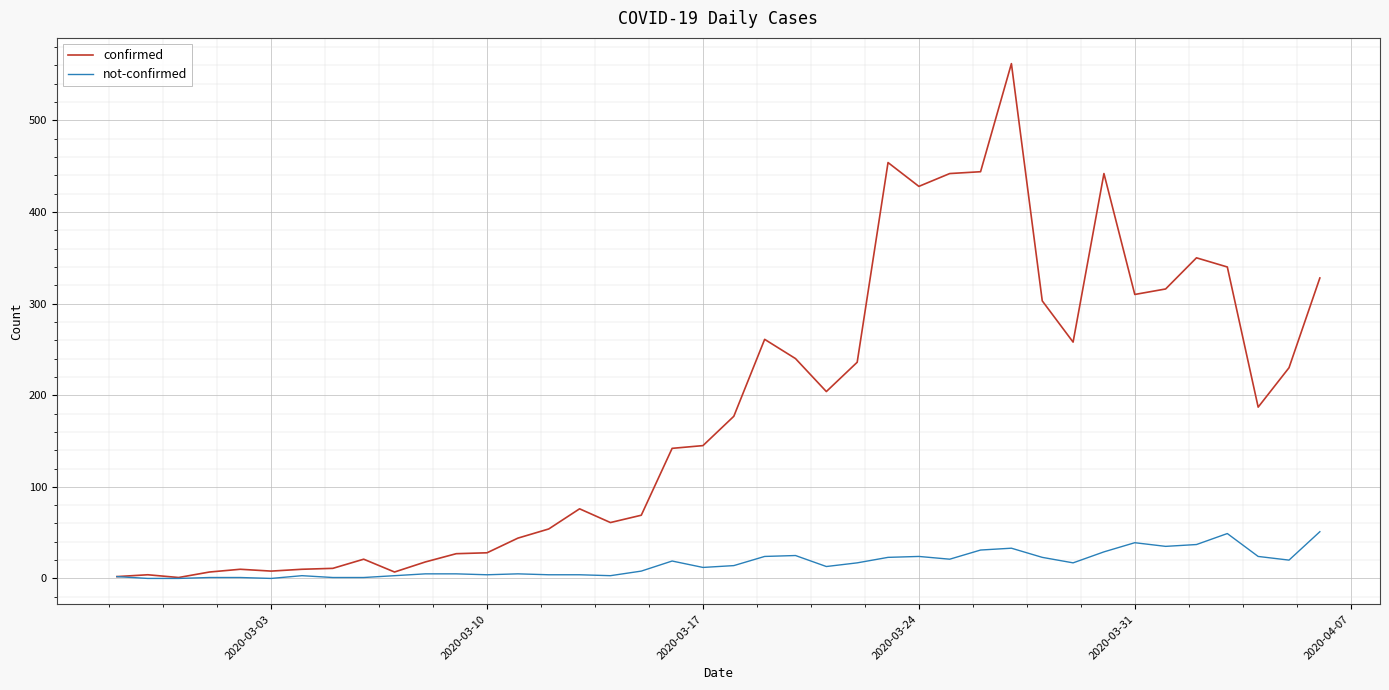

List the series in order of their peak value, highest first.

confirmed, not-confirmed